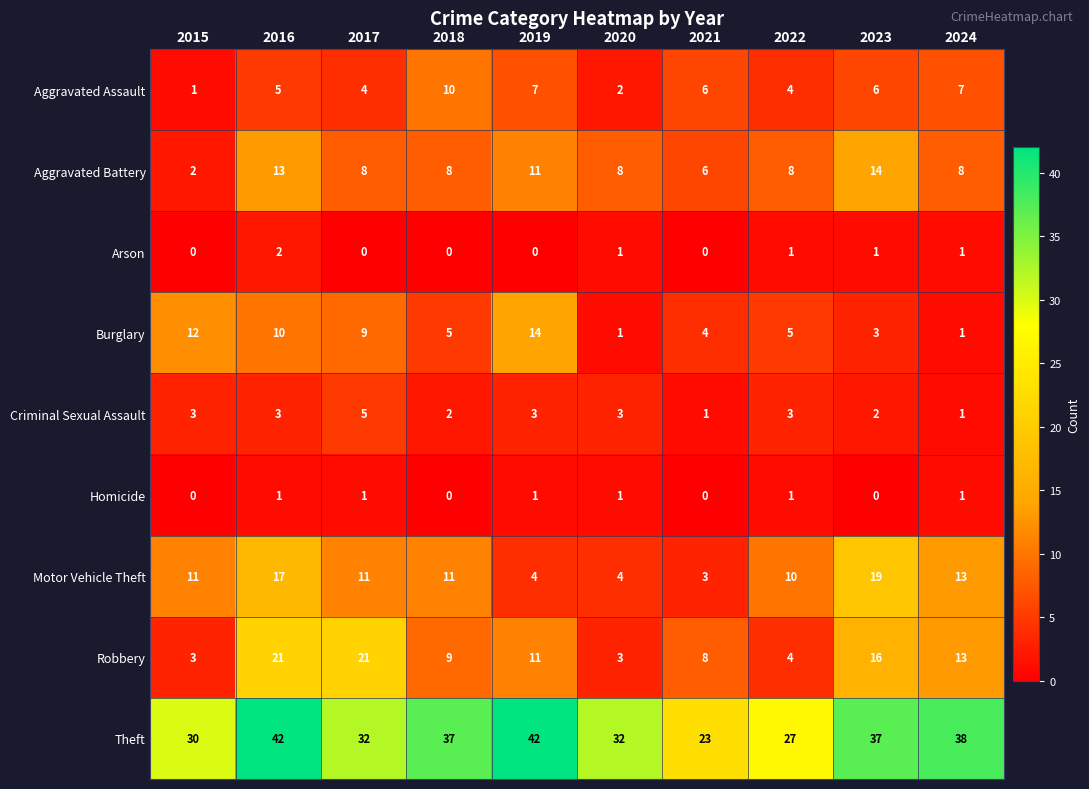

The value of Burglary at 2022 is 8. True or false?

False